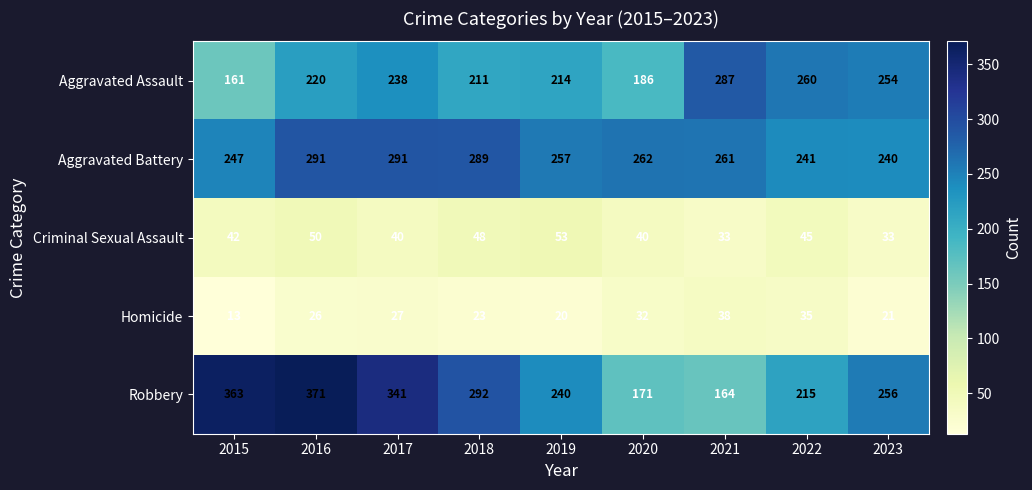

At which category does the chart reach its peak across all series?

2016